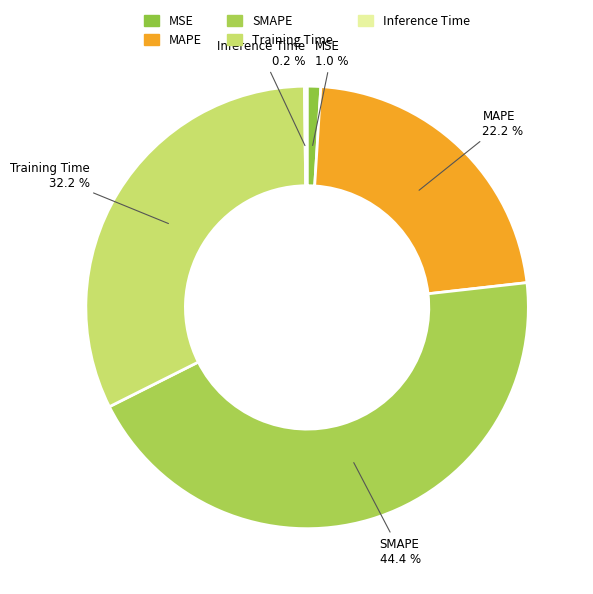

Which slice is the largest?

SMAPE